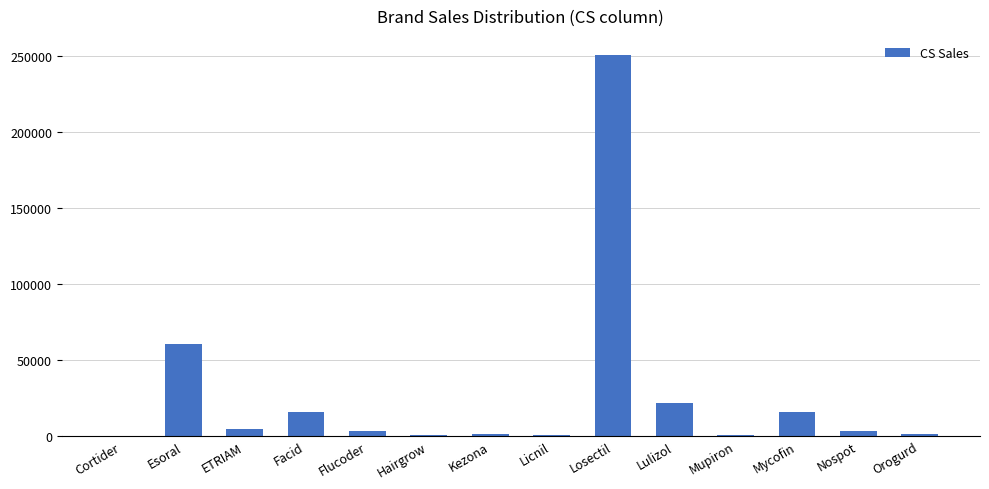

Approximately how many times larger is the value at Losectil compared to Facid?

15.8